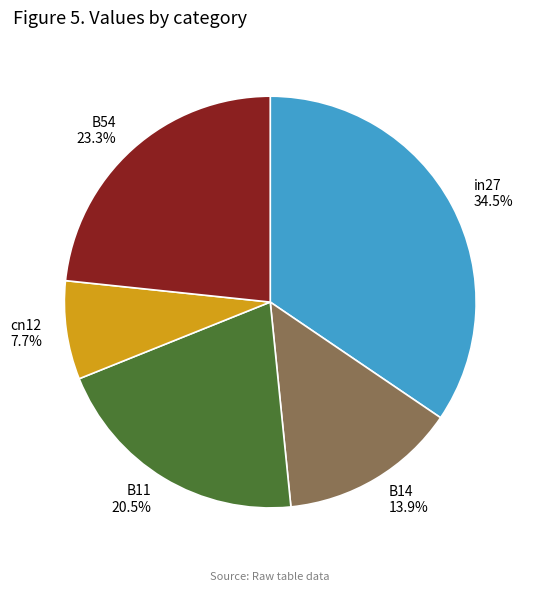

Which slice is the smallest?

cn12